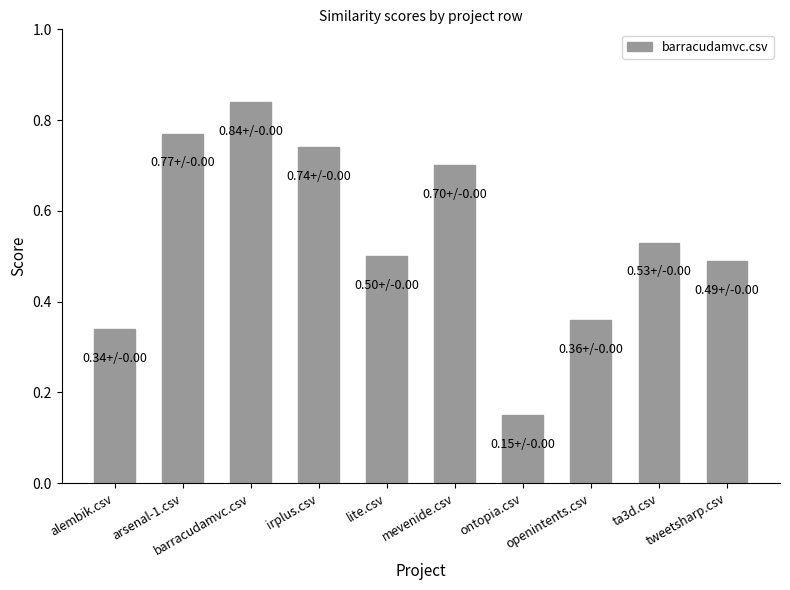

What is the sum of all values?

5.4